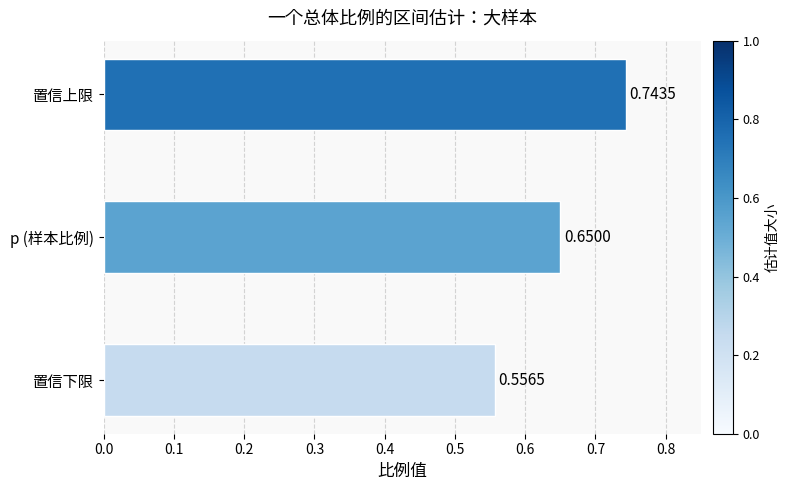

Count the values in the range 0 to 1.

3